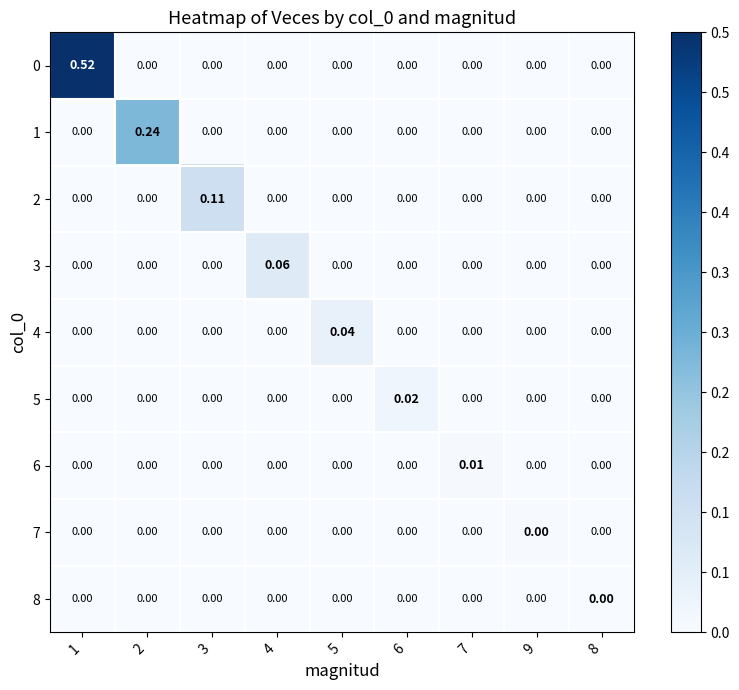

How many values in 6 are above zero?

1